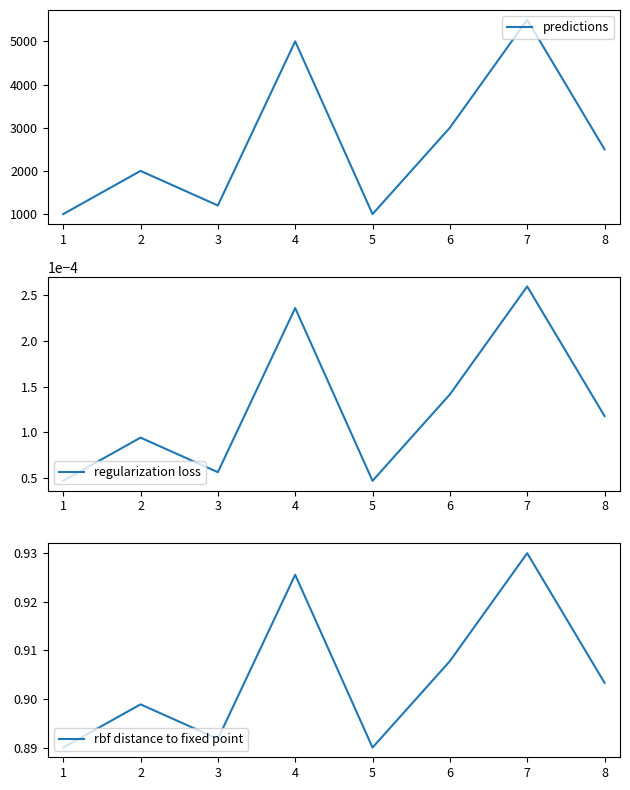

True or false: regularization loss has more than 1 points higher than both neighbors.

True